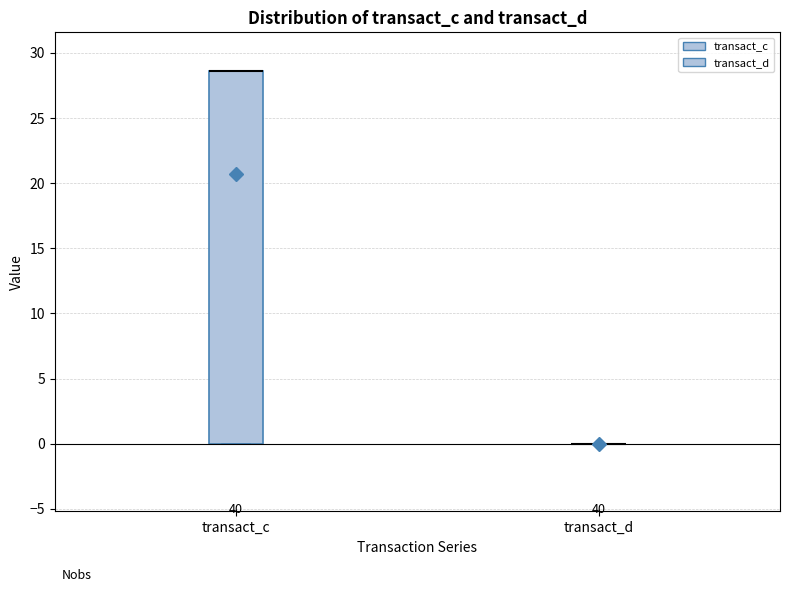

Comparing the boxes themselves (not the whiskers), which one is the tallest?

transact_c